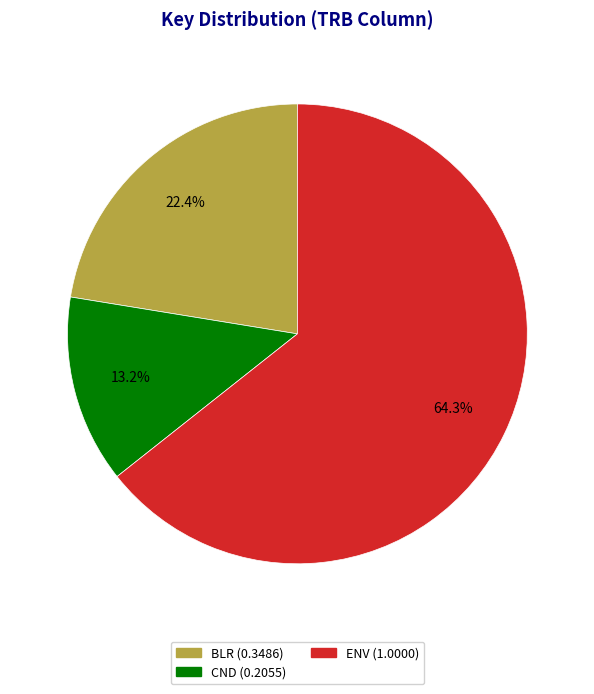

How many slices are in this pie chart?

3